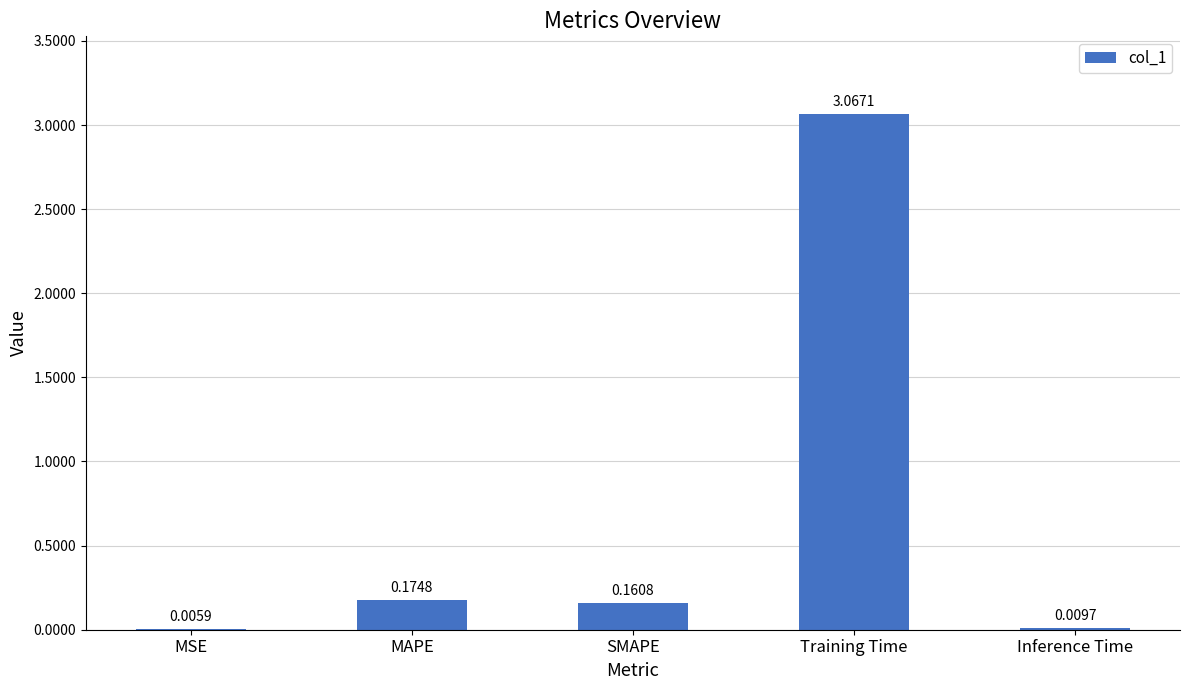

What is the sum of all values?

3.4